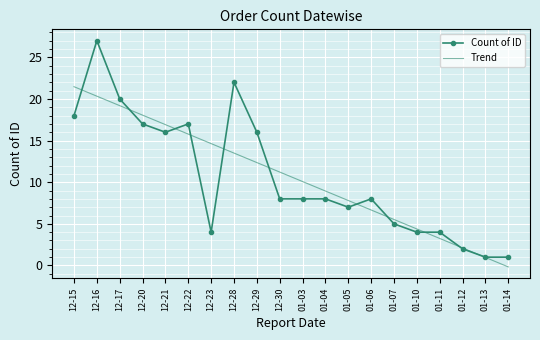

How many series are shown in this chart?

2